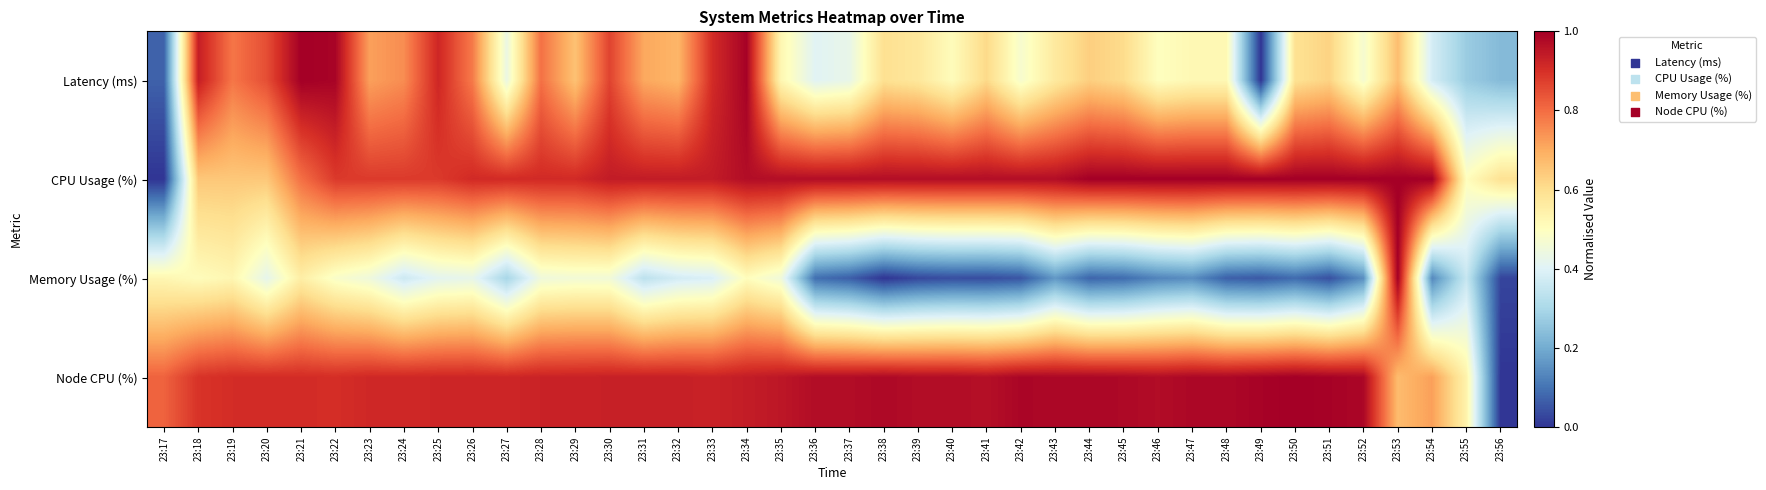

Which series has the largest range (max minus min)?

Latency (ms)